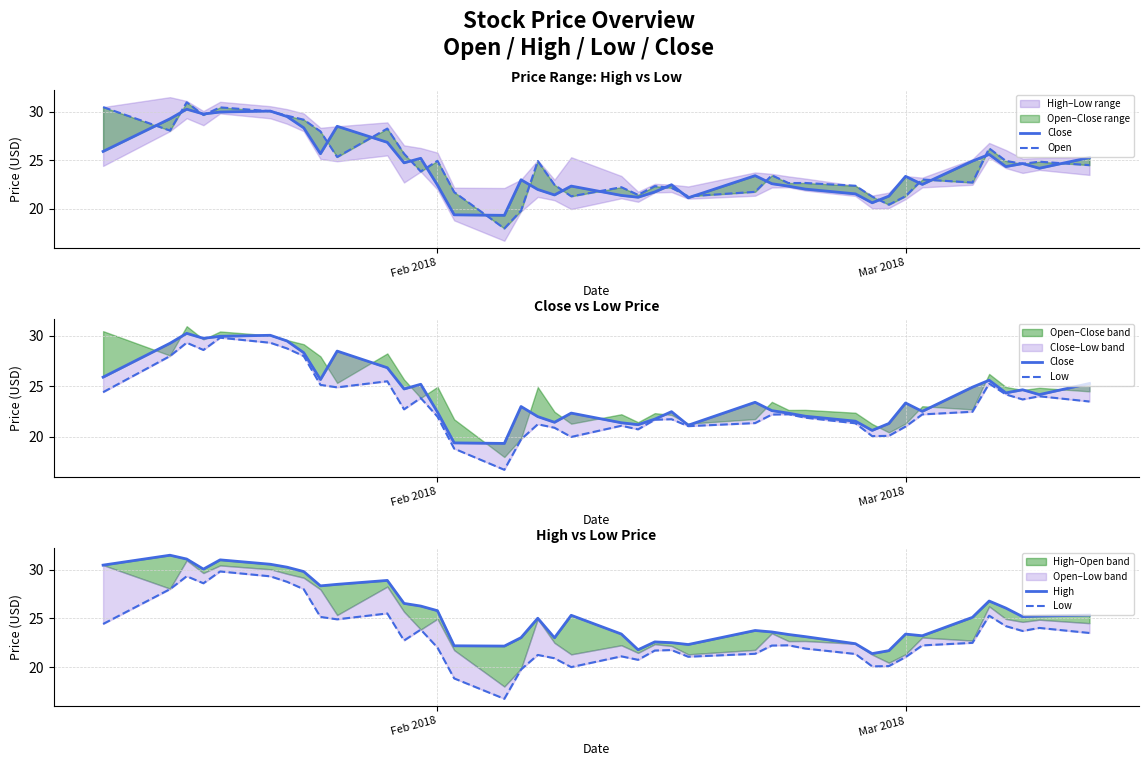

Which series has the largest total across all categories?

High